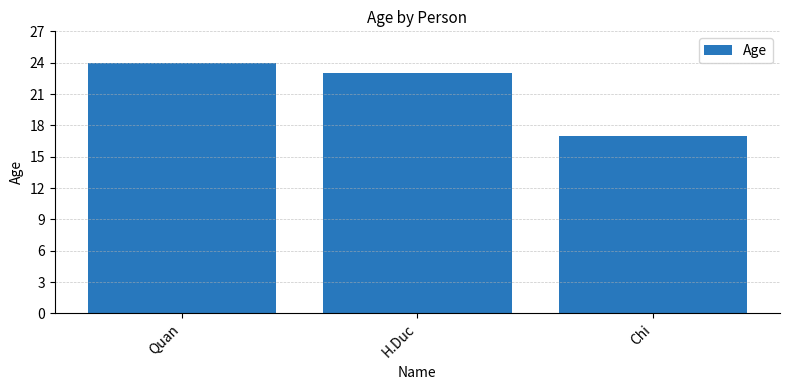

Where does the data first go above 23?

Quan